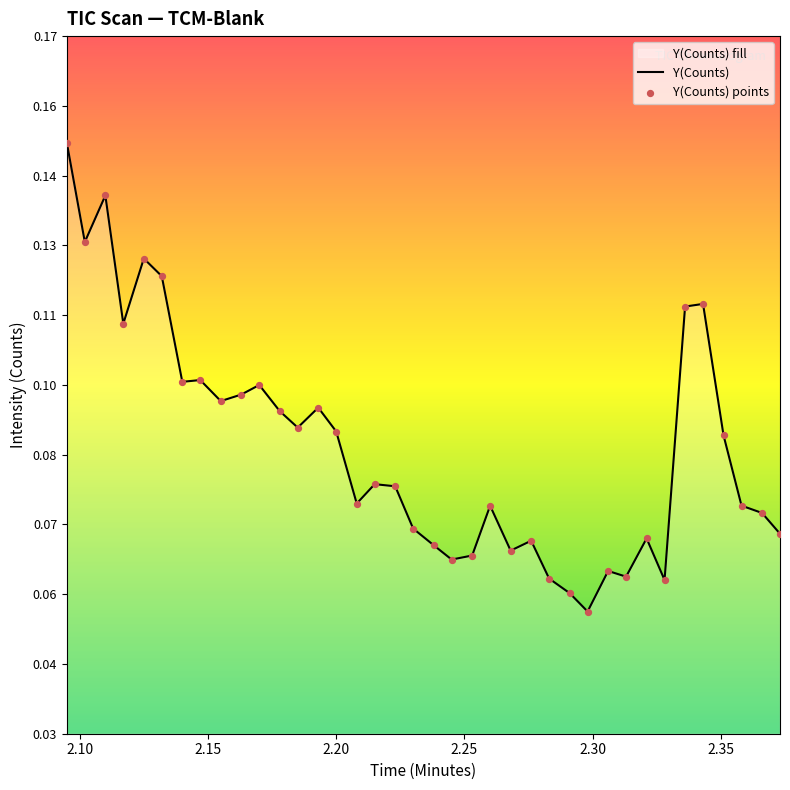

At how many categories does at least one series exceed 0?

38